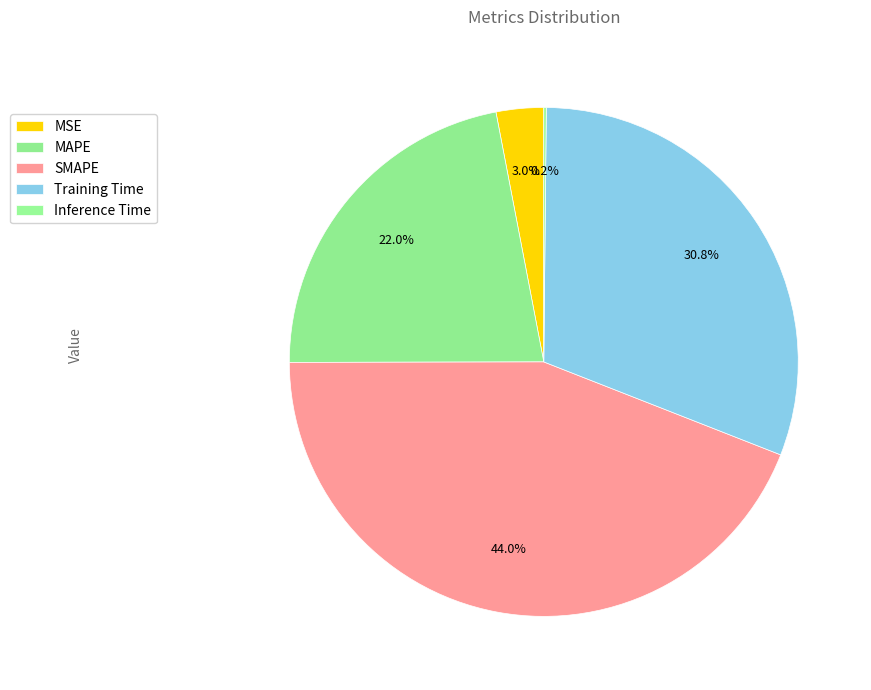

Is MSE the majority of the pie?

No